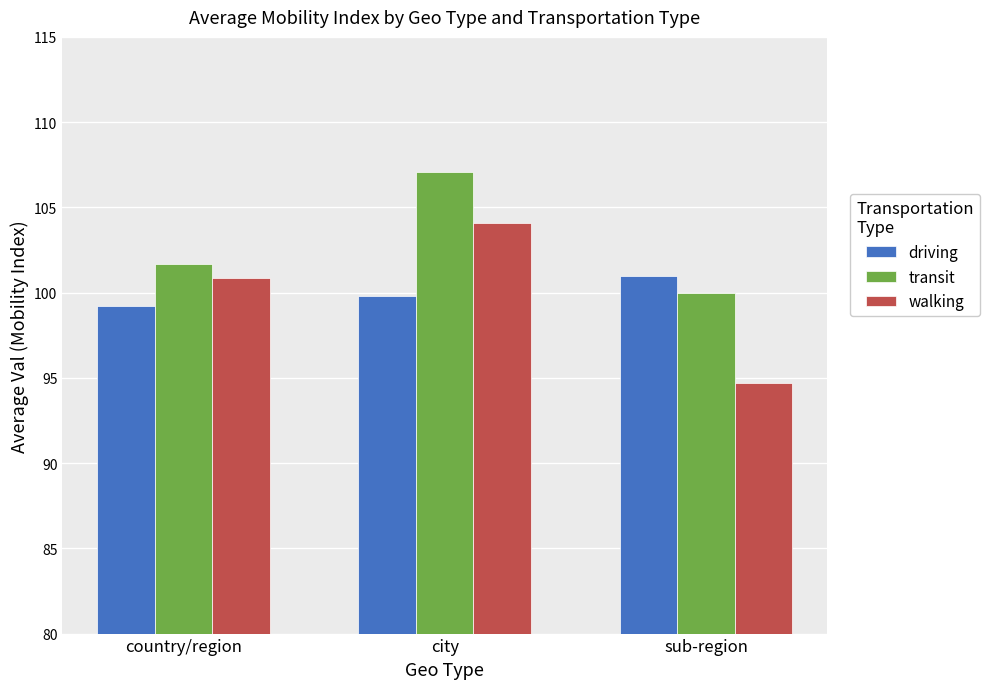

What position from the right is city?

2